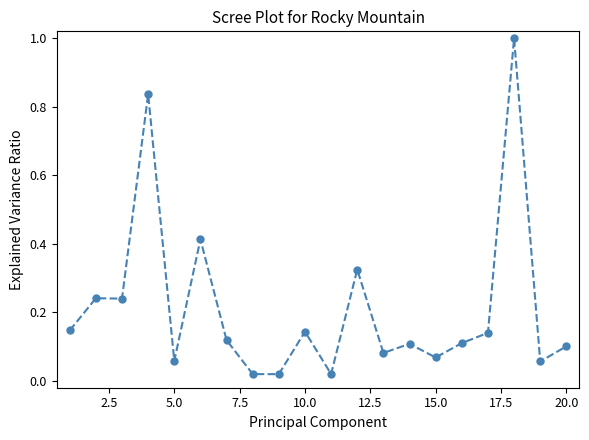

What is the greatest value displayed?

1.0